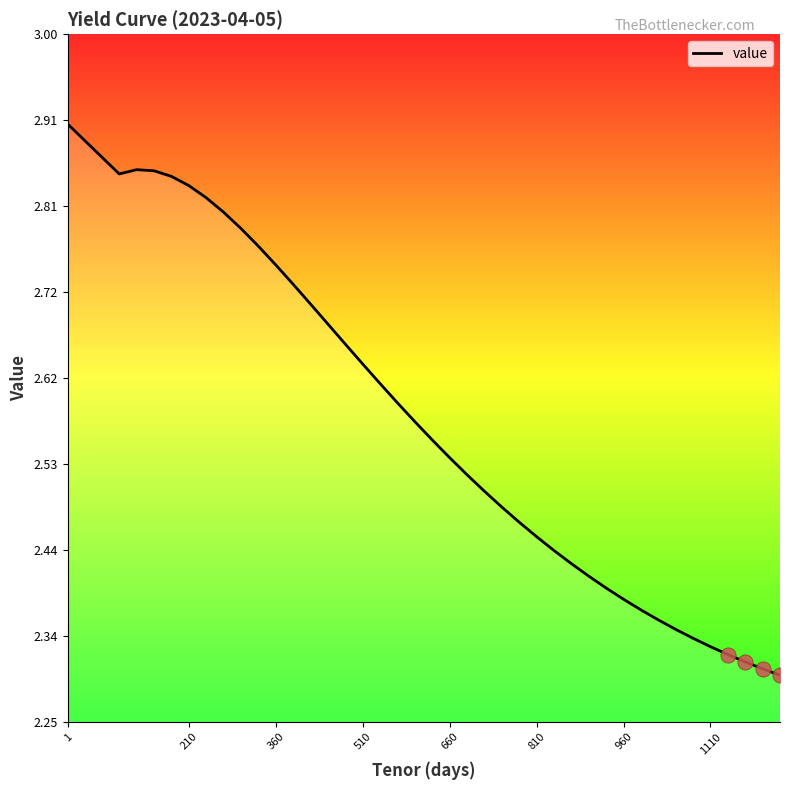

What is the difference between the maximum and minimum values?

0.6